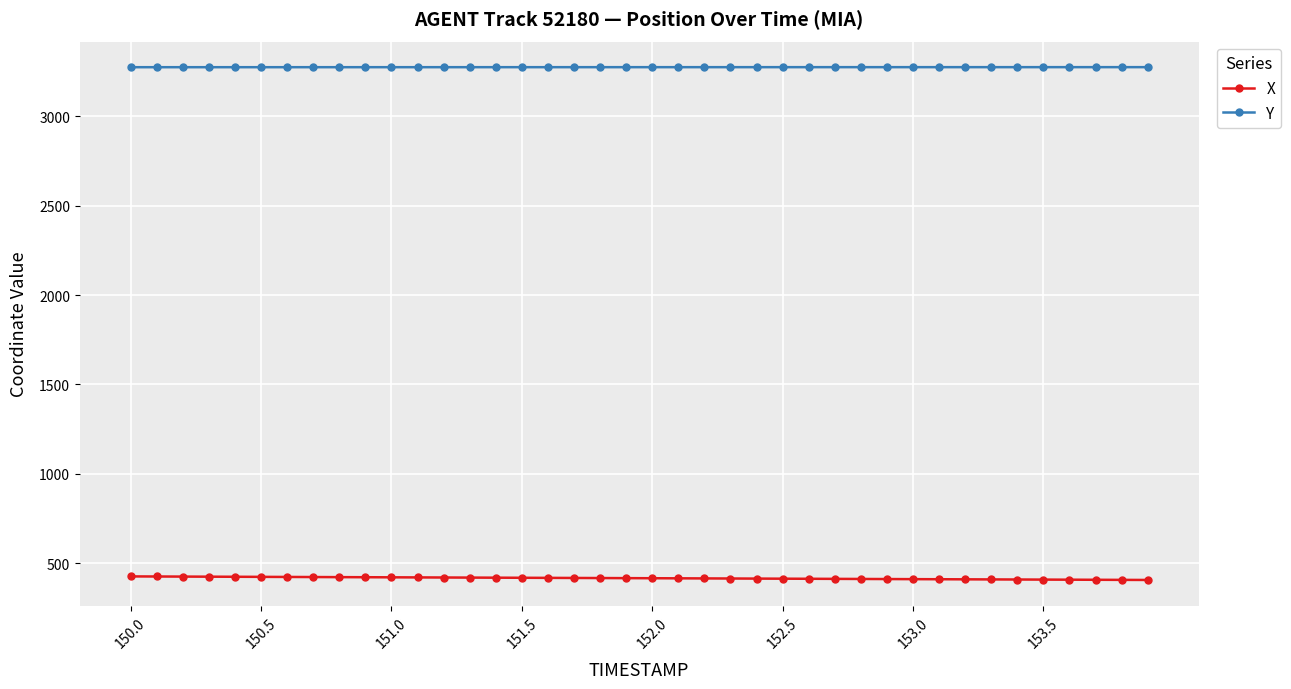

What is the maximum value for X?

426.1